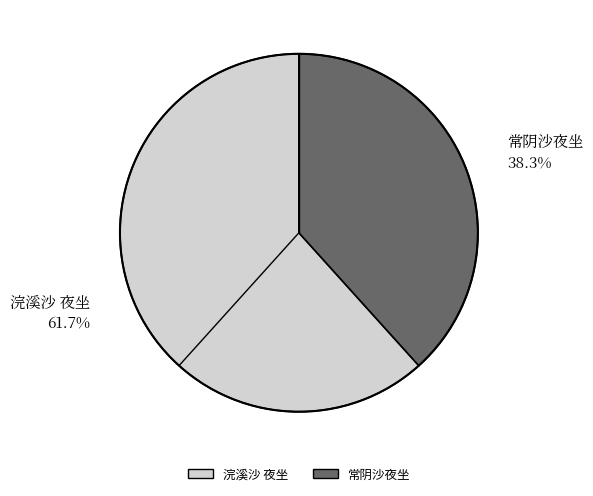

Which category has the smallest portion of the pie?

常阴沙夜坐 38.3%